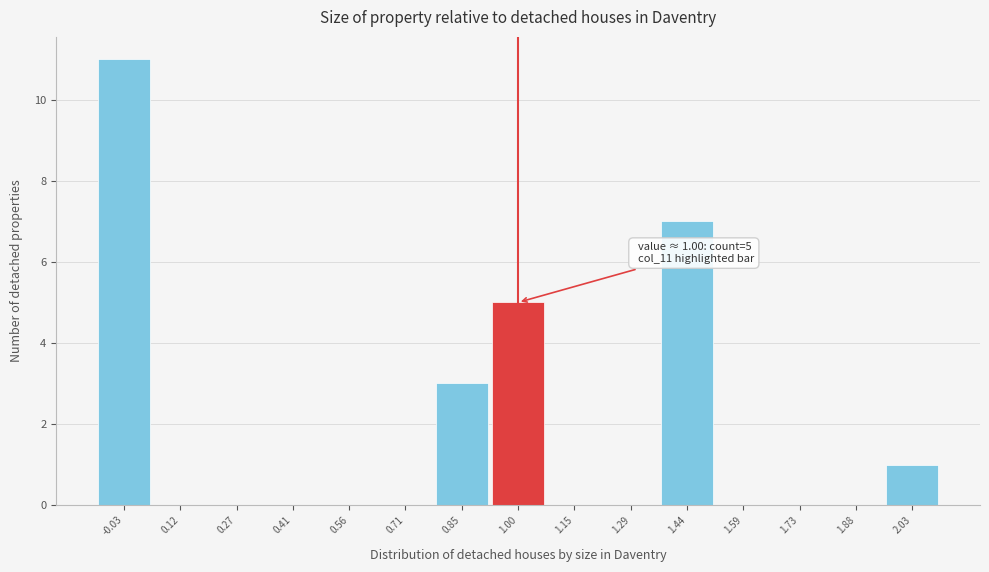

Which range on the x-axis has the tallest bar?

-0.10 to 0.04